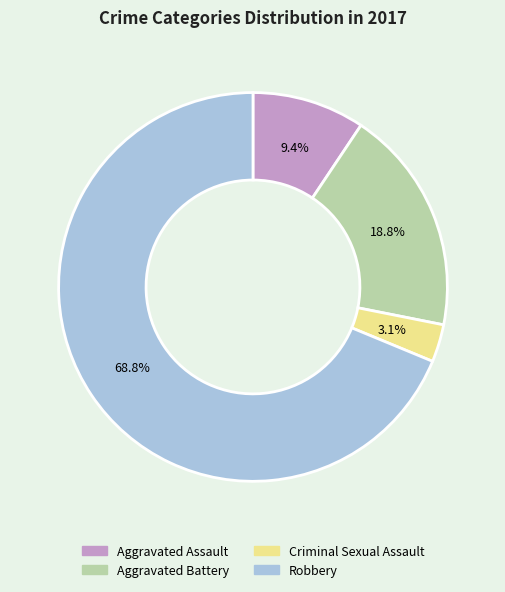

The Aggravated Assault slice represents 9% of the pie. True or false?

True